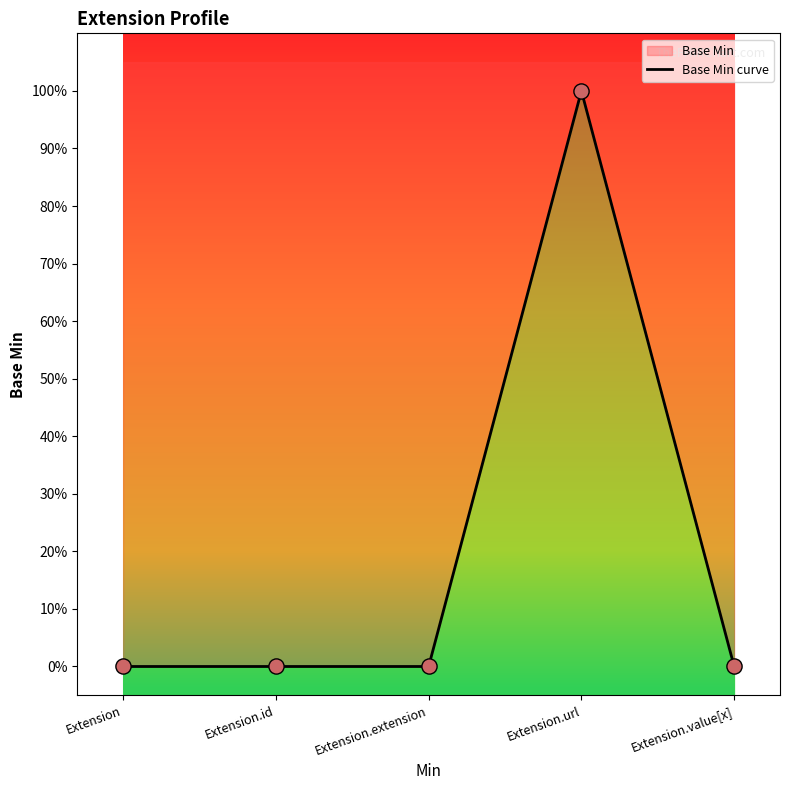

Which has a higher value, Extension.id or Extension.url?

Extension.url